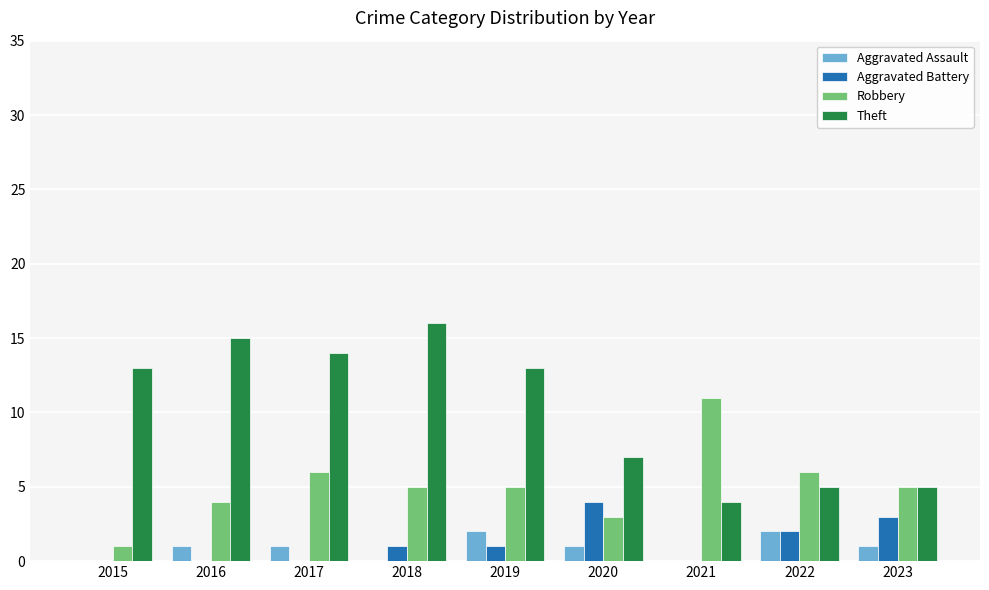

Which series changed the most between 2019 and 2022?

Theft